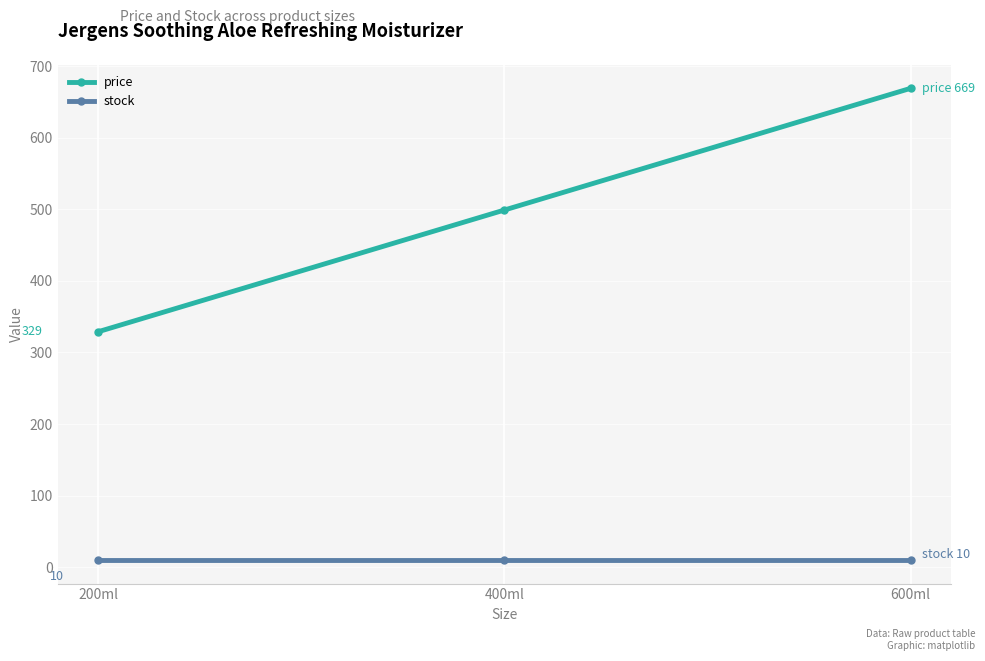

The value of price at 400ml is 499. True or false?

True